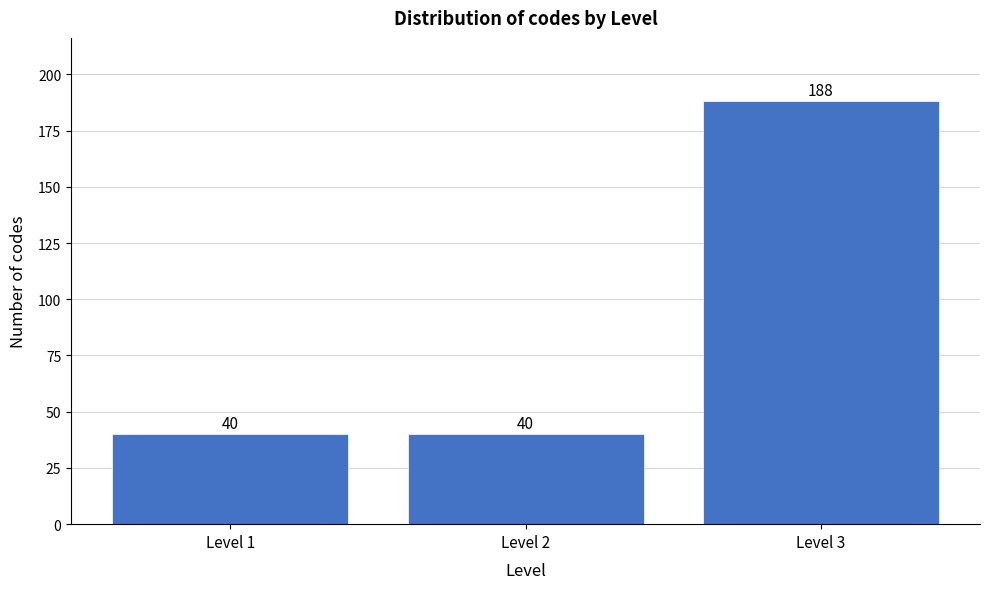

Reading left to right, what are all the values shown in this chart?

Level 1=40	Level 2=40	Level 3=188